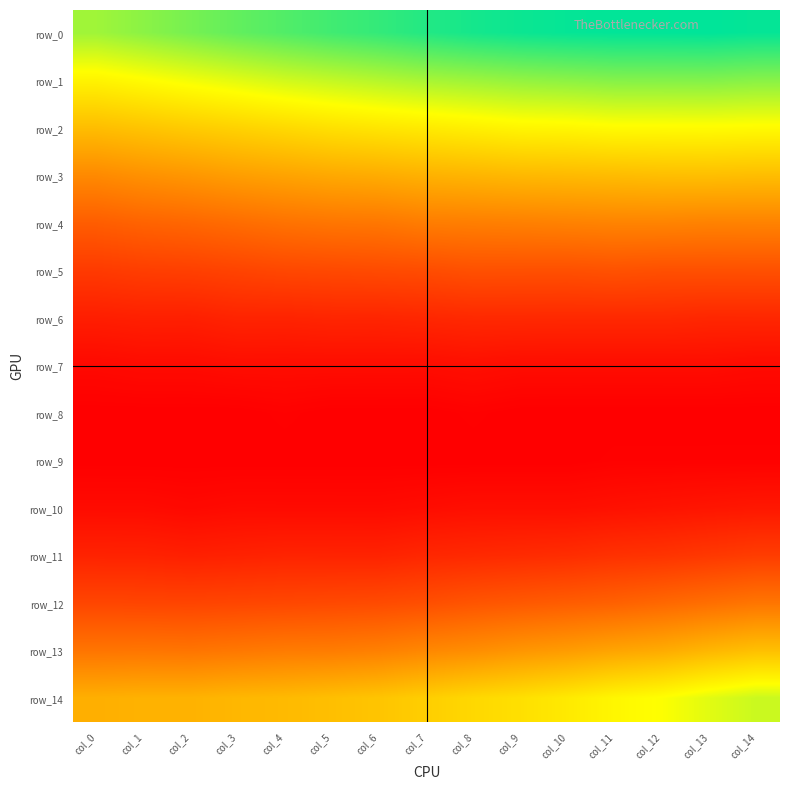

At col_9, list the series in order from largest to smallest.

row_0, row_1, row_2, row_14, row_3, row_13, row_4, row_12, row_5, row_11, row_6, row_10, row_7, row_8, row_9